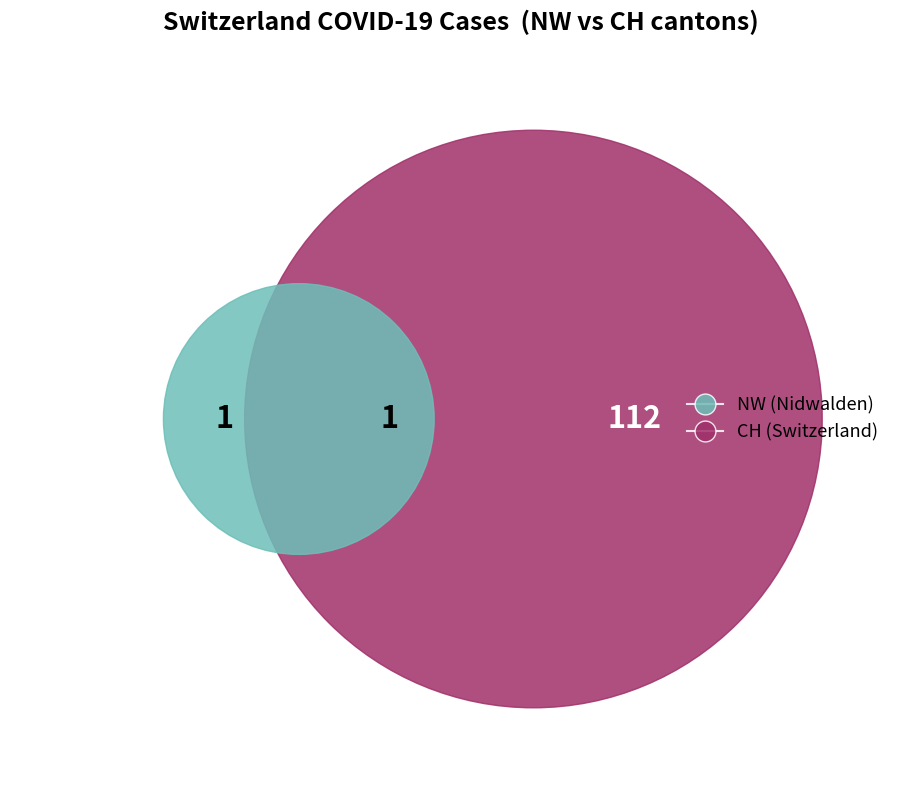

Which series has the largest range (max minus min)?

CH